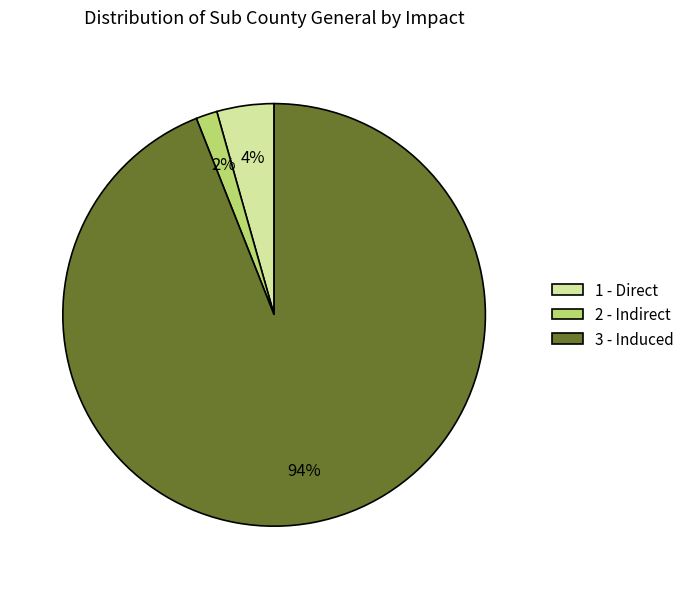

To the nearest percent, what is the average slice percentage?

33%